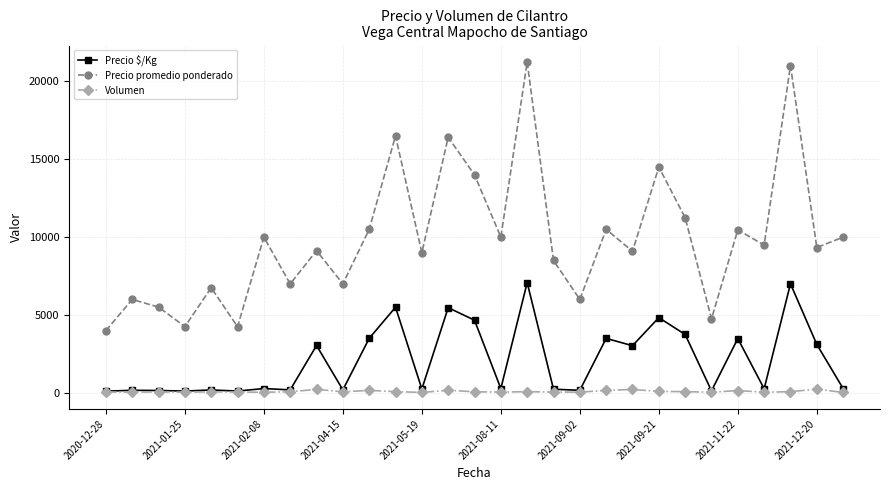

List the series in order of their peak value, highest first.

Precio promedio ponderado, Precio $/Kg, Volumen